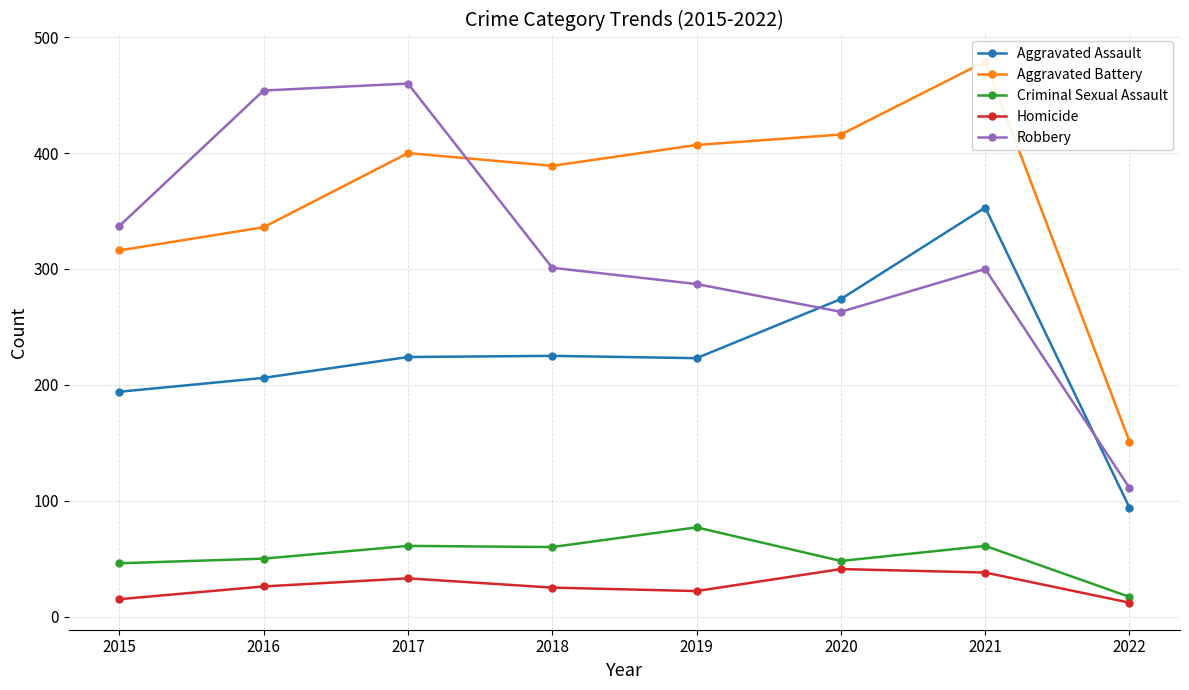

Count the number of categories in the chart.

8